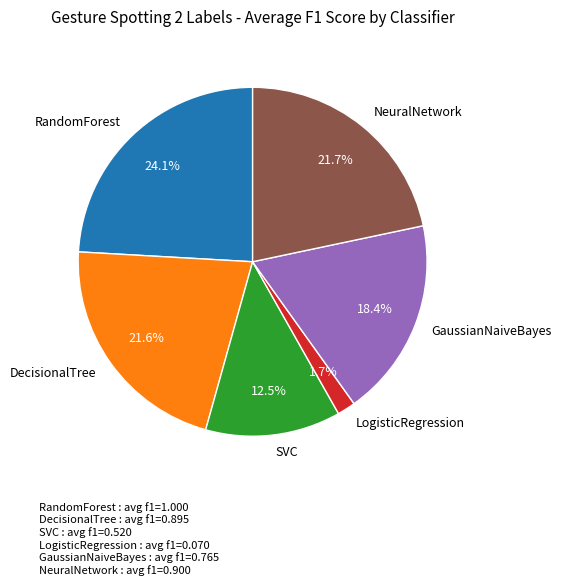

The GaussianNaiveBayes slice represents 18% of the pie. True or false?

True